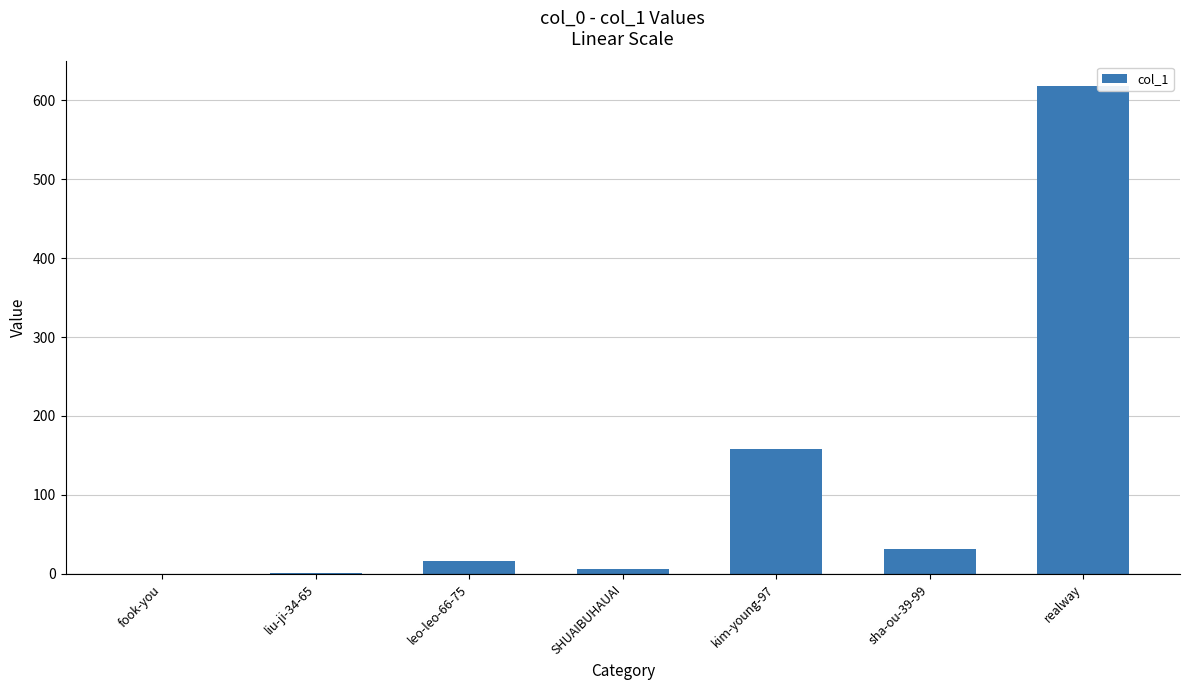

What is the change in value from leo-leo-66-75 to realway?

+602